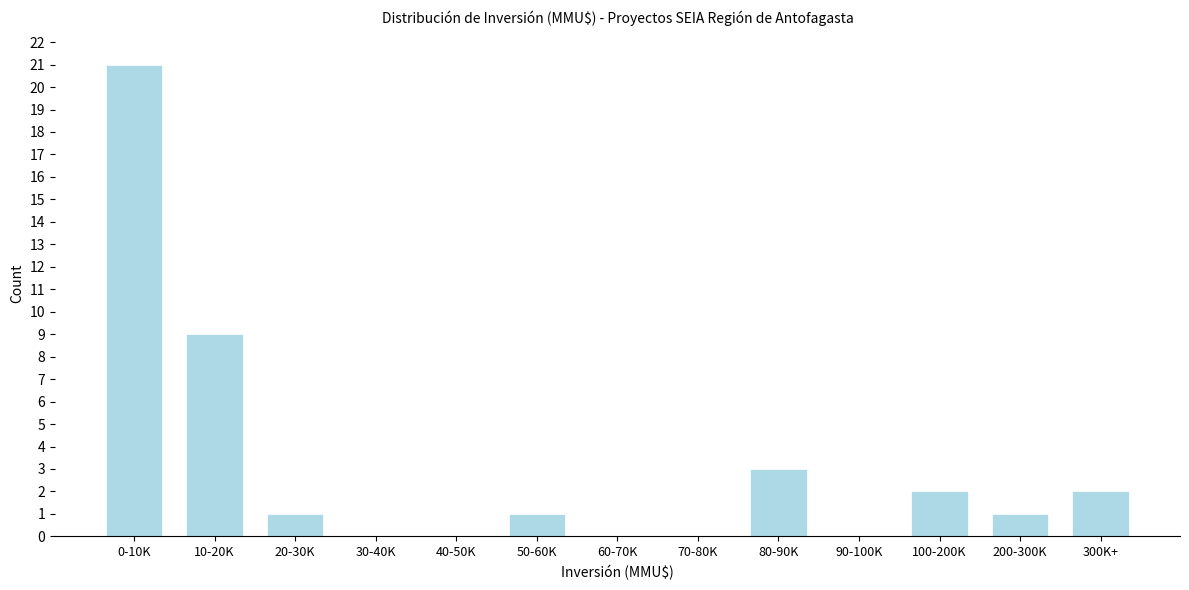

Reading left to right, list all the values displayed in this chart.

0-10K=21	10-20K=9	20-30K=1	30-40K=0	40-50K=0	50-60K=1	60-70K=0	70-80K=0	80-90K=3	90-100K=0	100-200K=2	200-300K=1	300K+=2